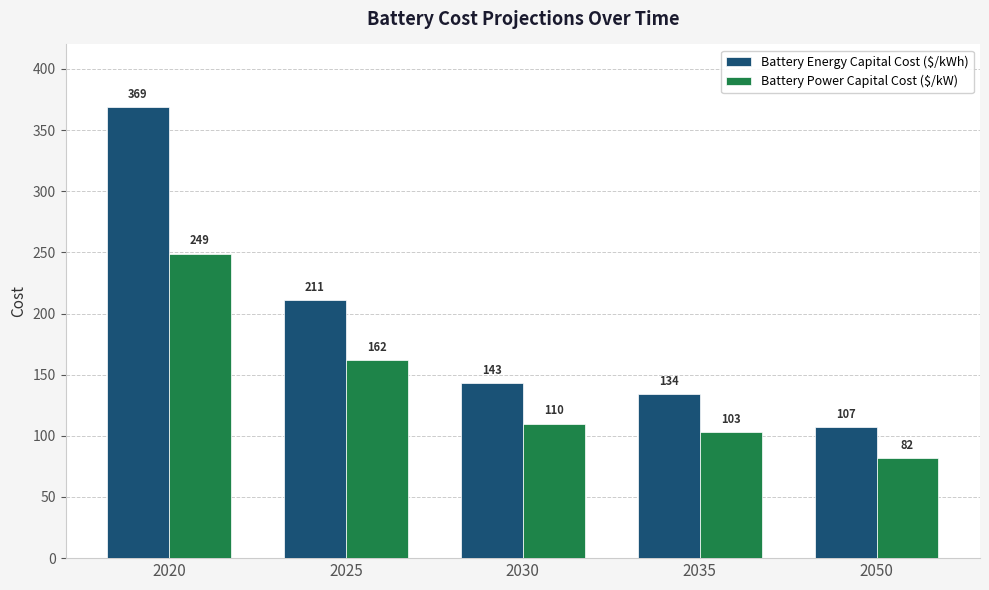

Between 2020 and 2030, which series saw the biggest shift?

Battery Energy Capital Cost ($/kWh)